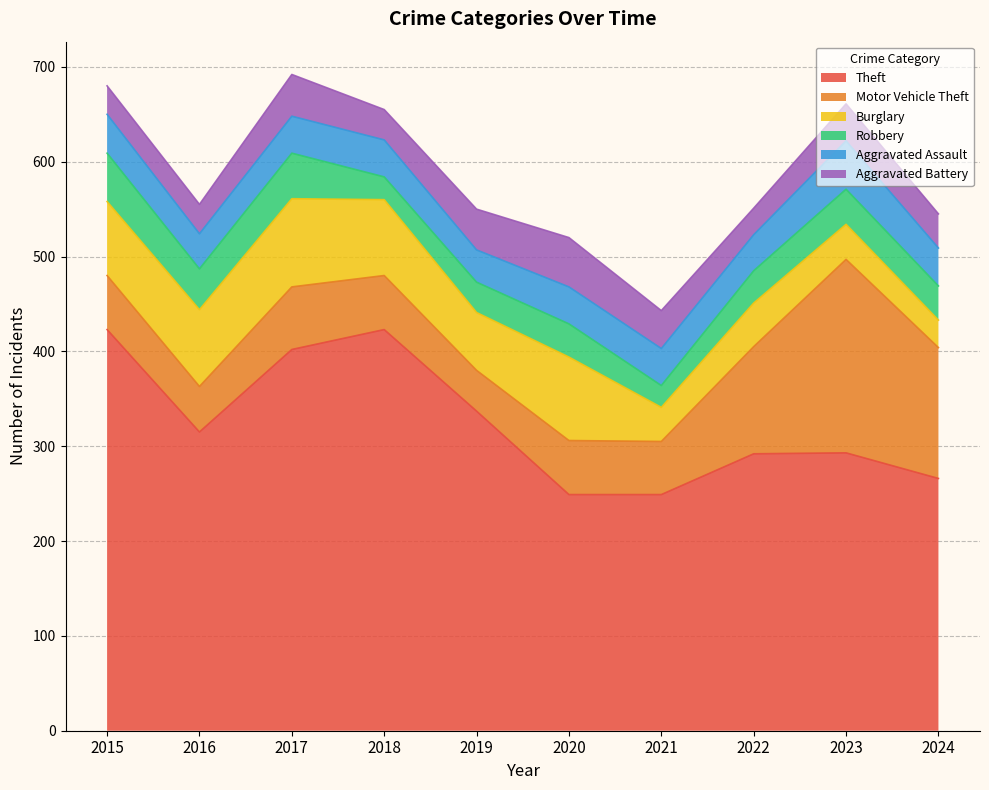

What is the spread (max minus min) of values at 2016?

284